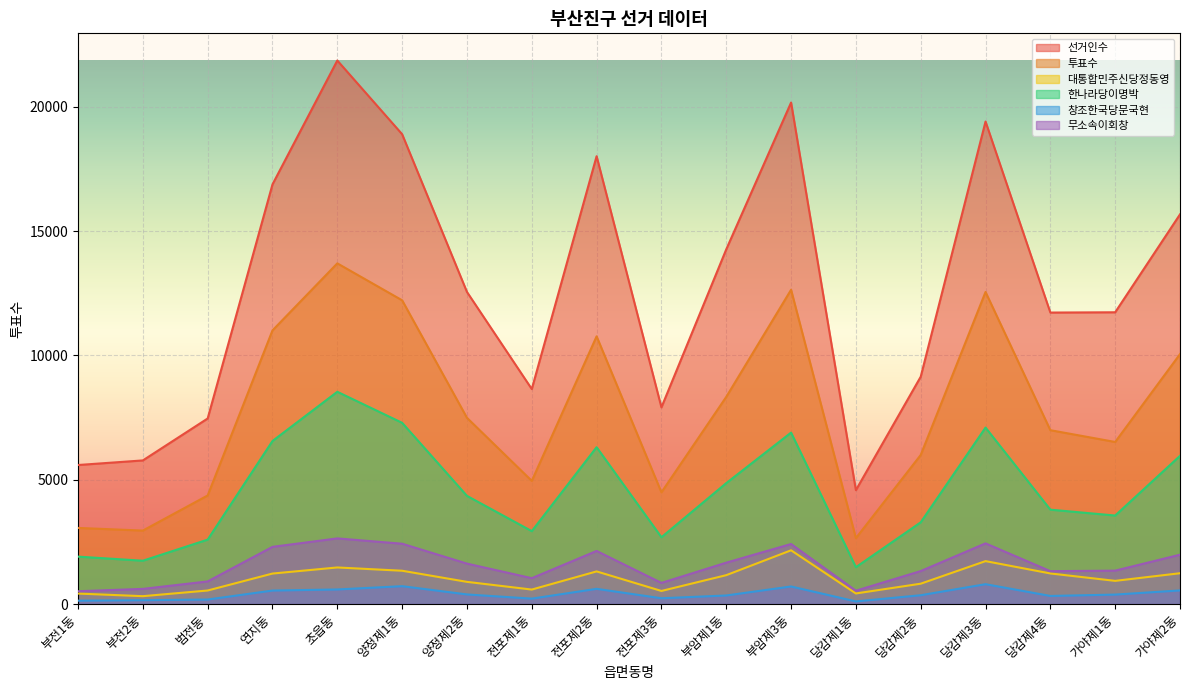

At how many categories does at least one series exceed 7271?

15